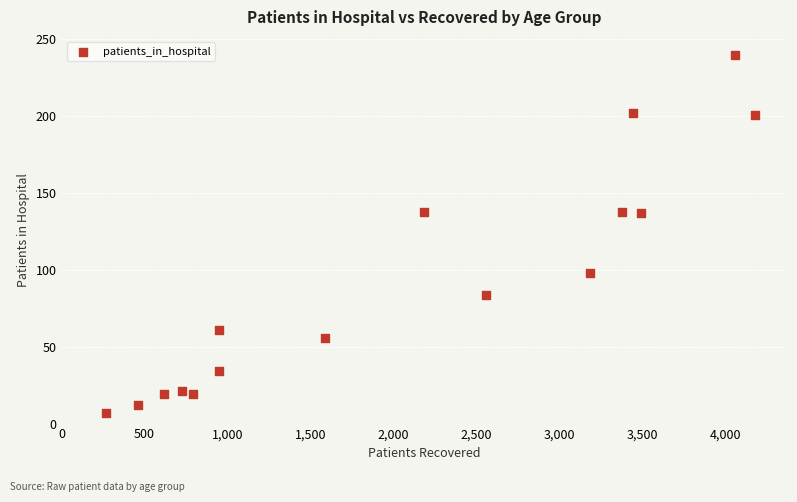

What is the range of X values (max minus min)?

3908